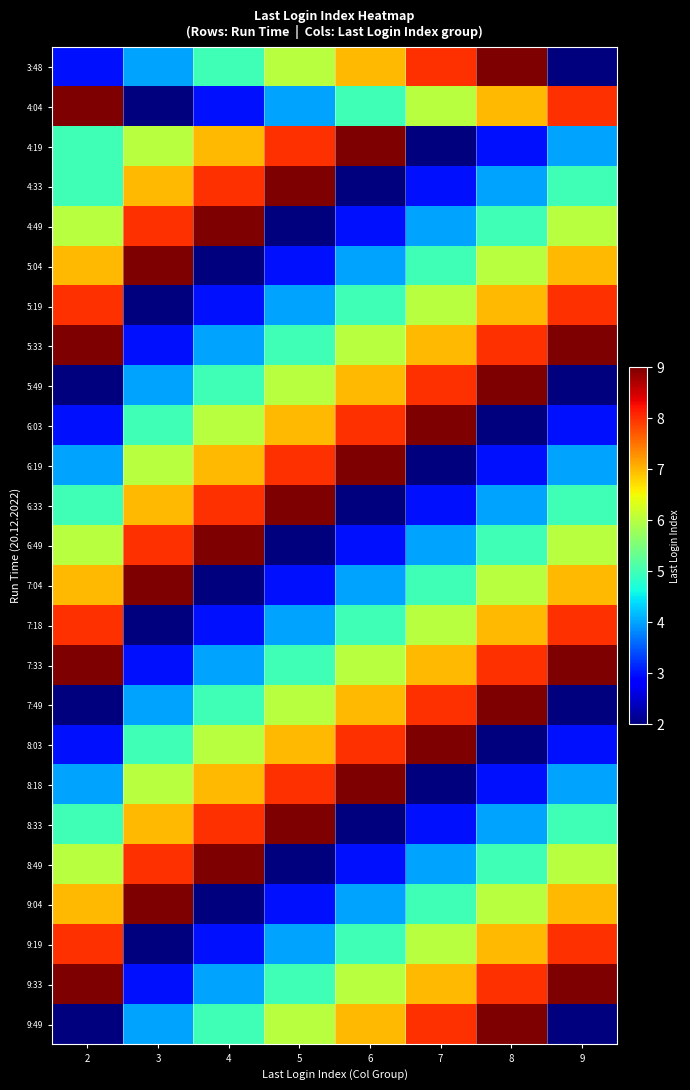

At which category does the chart reach its minimum across all series?

9